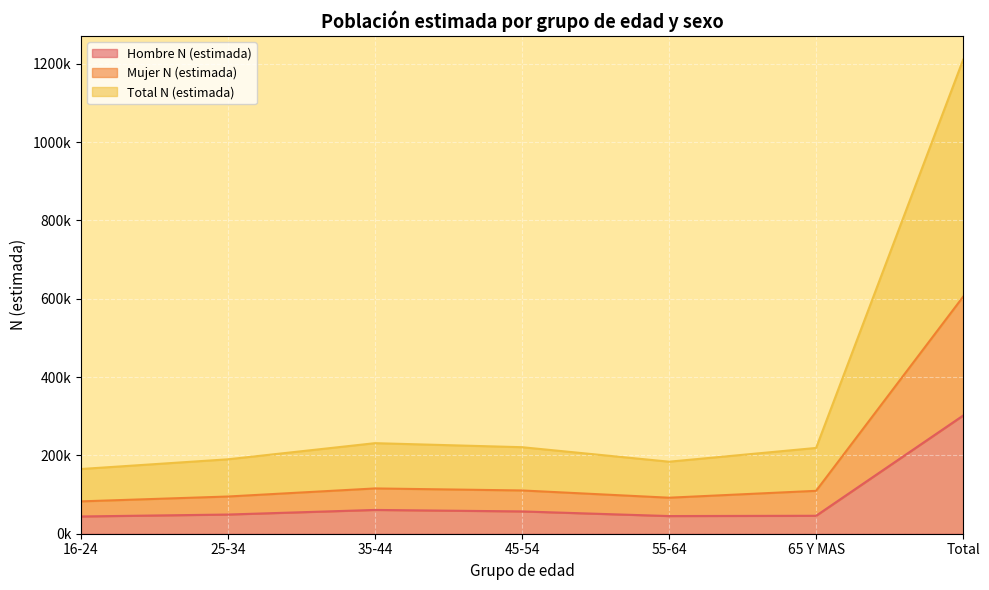

What is the greatest value displayed?

1210396